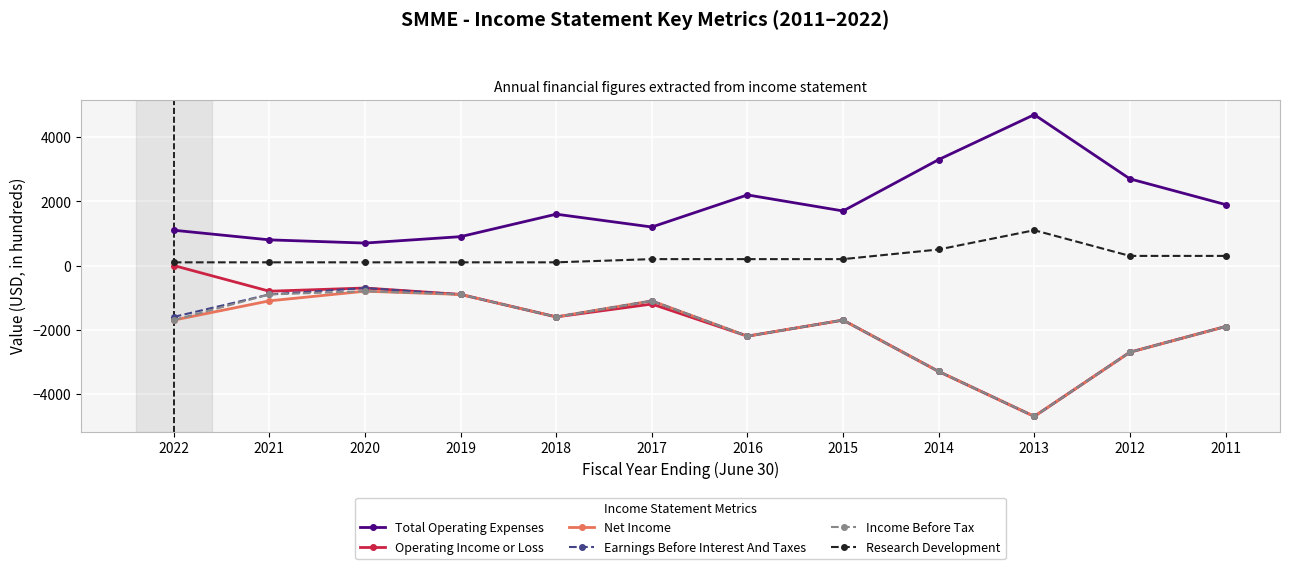

What is the maximum value shown in the chart?

4700